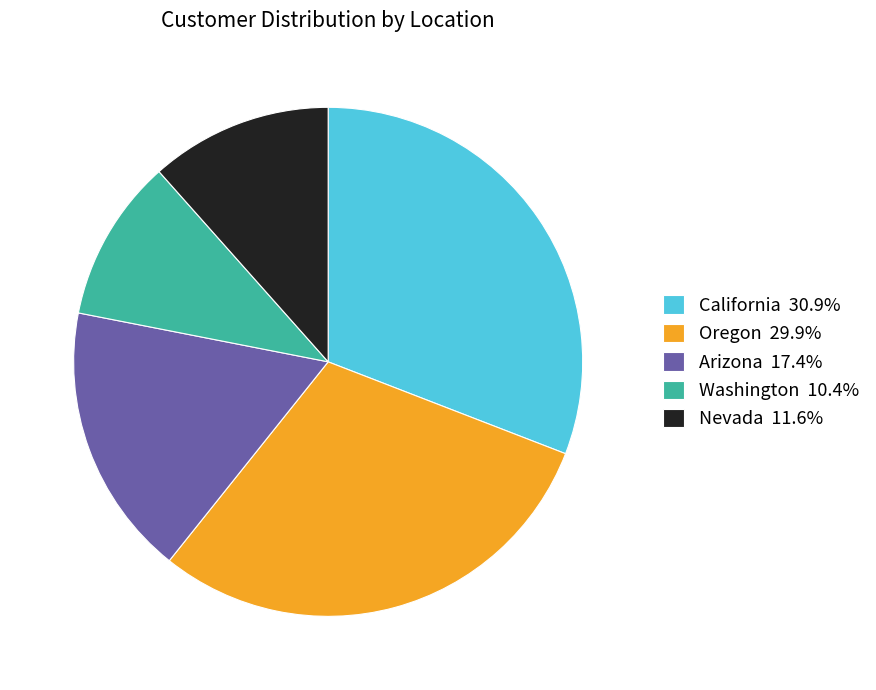

Is it true that Nevada is 12% of the pie?

True